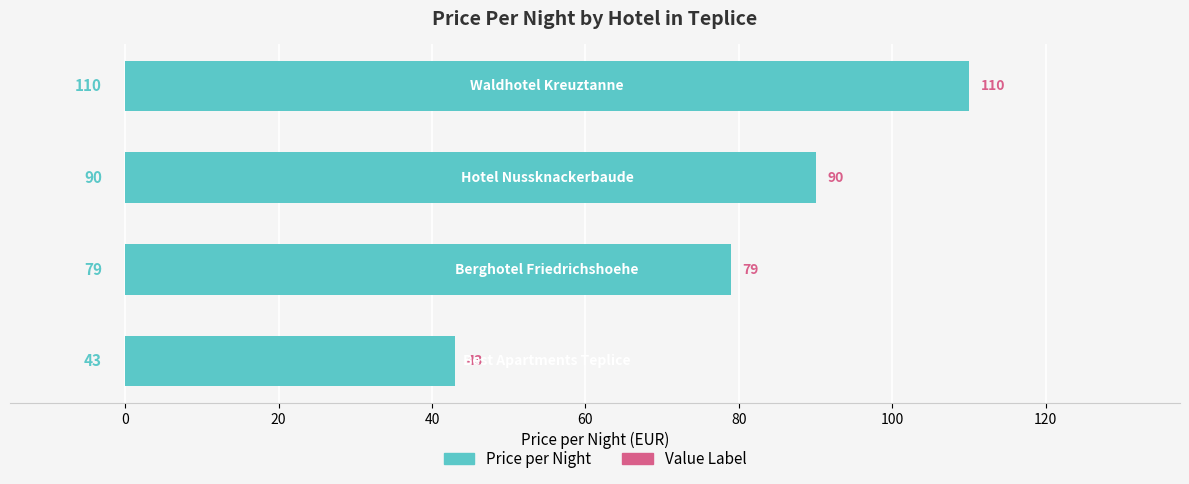

What is the greatest value displayed?

110